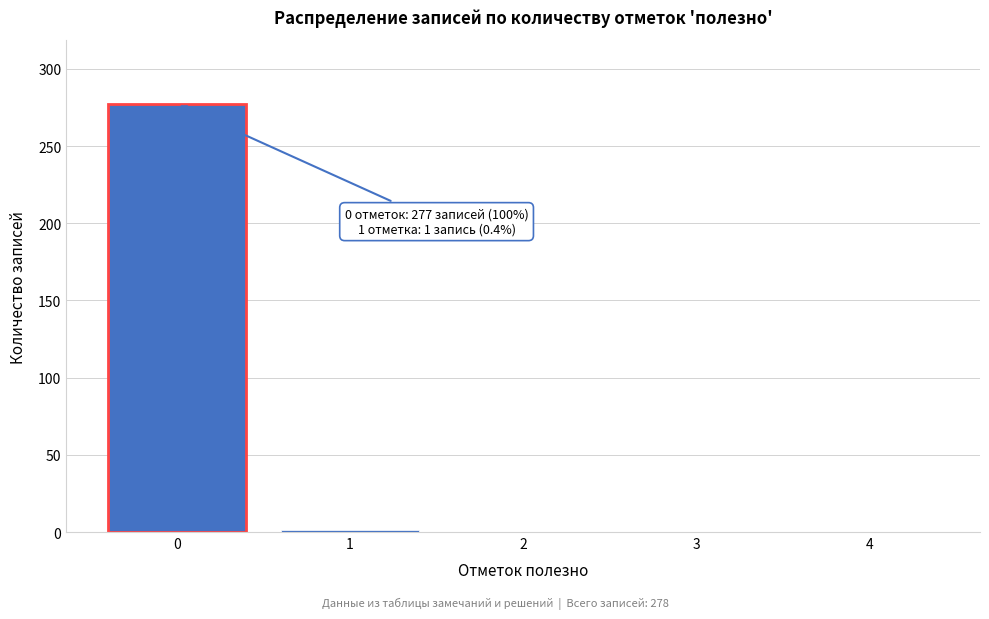

What is the maximum value shown in the chart?

277